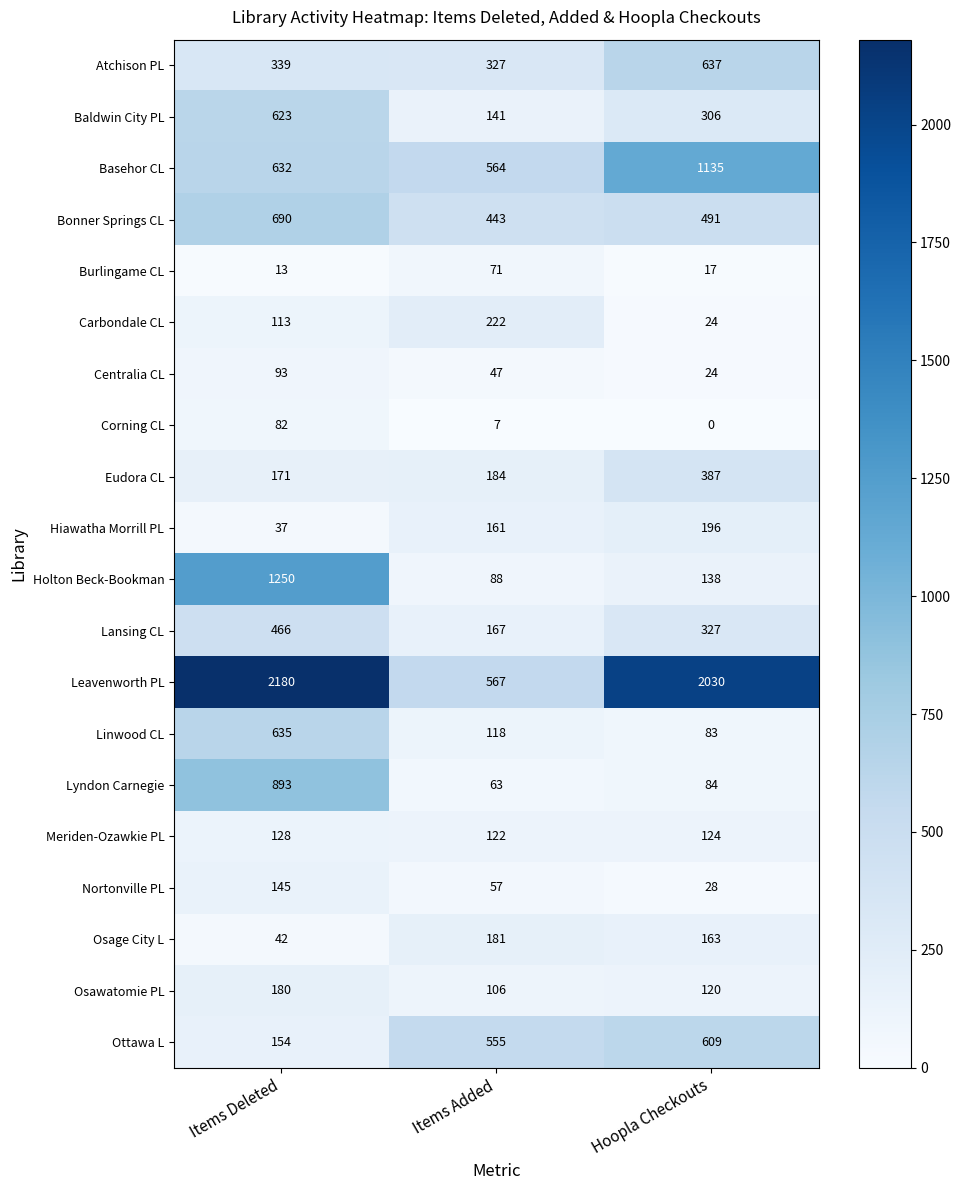

Is it true that Leavenworth PL equals 452 at Hoopla Checkouts?

False